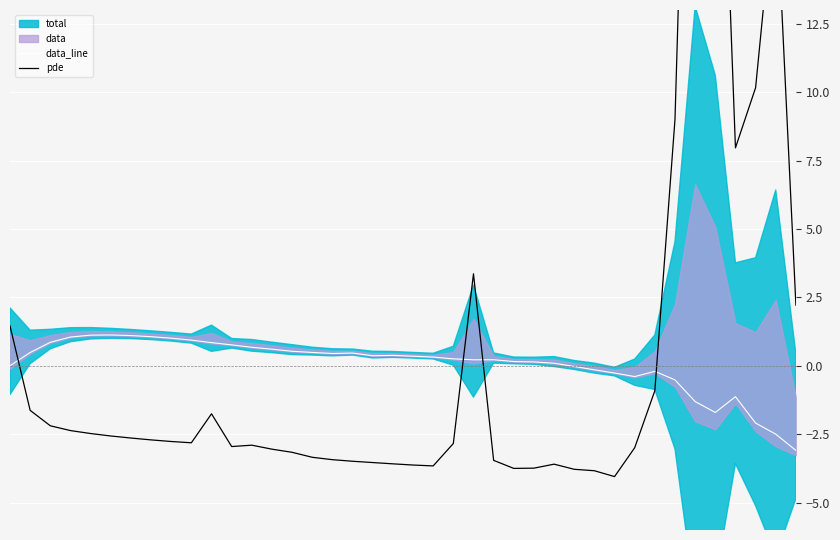

What is the maximum value for data_line?

1.1